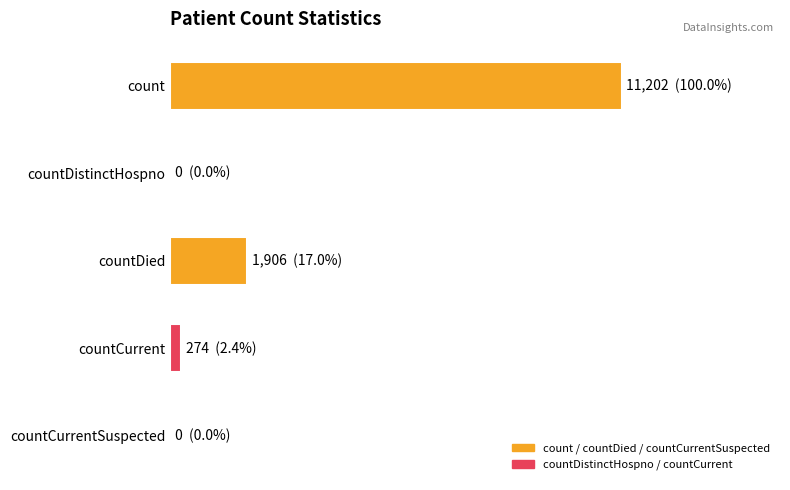

Are the bars horizontal?

Yes